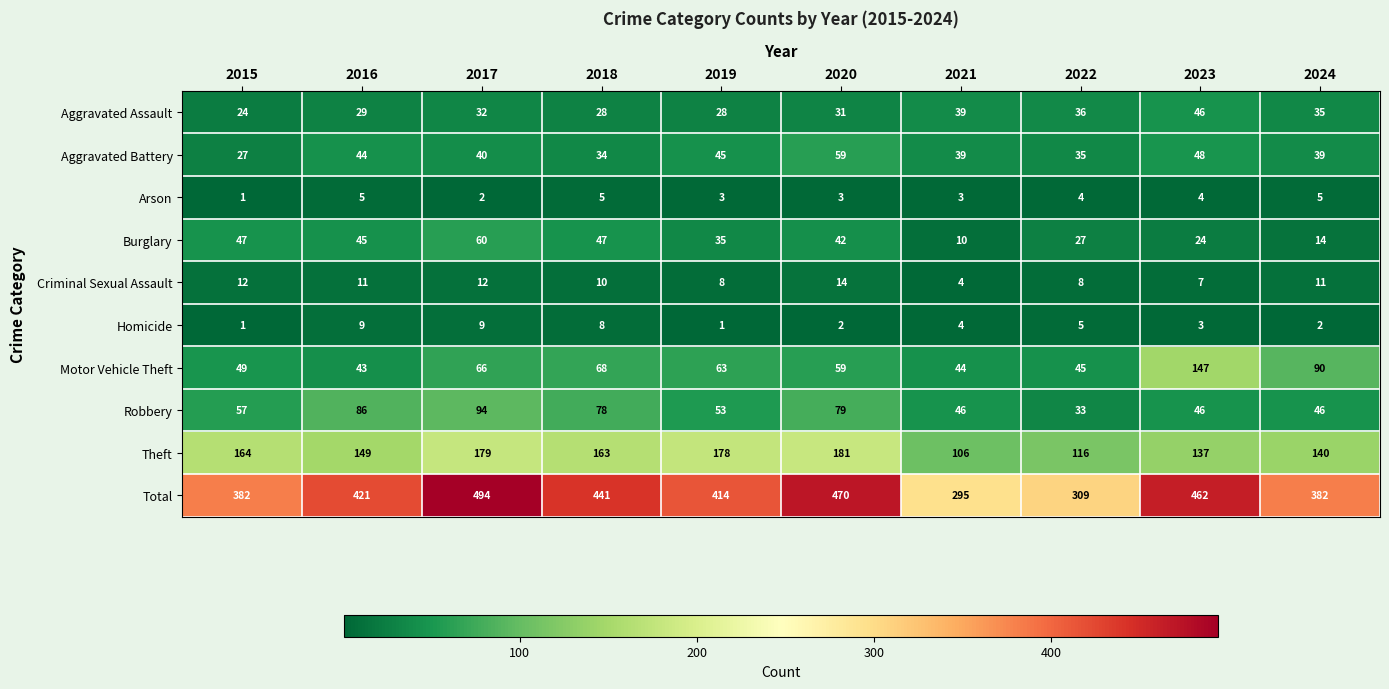

What is the difference between the highest and lowest values at 2023?

459